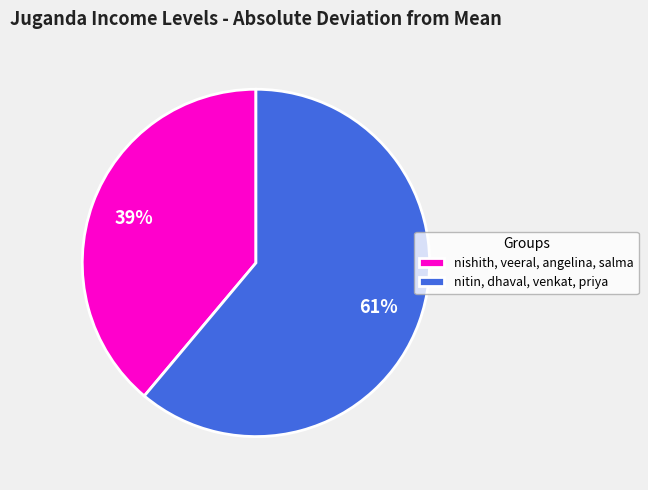

Which slice is the smallest?

nishith, veeral, angelina, salma